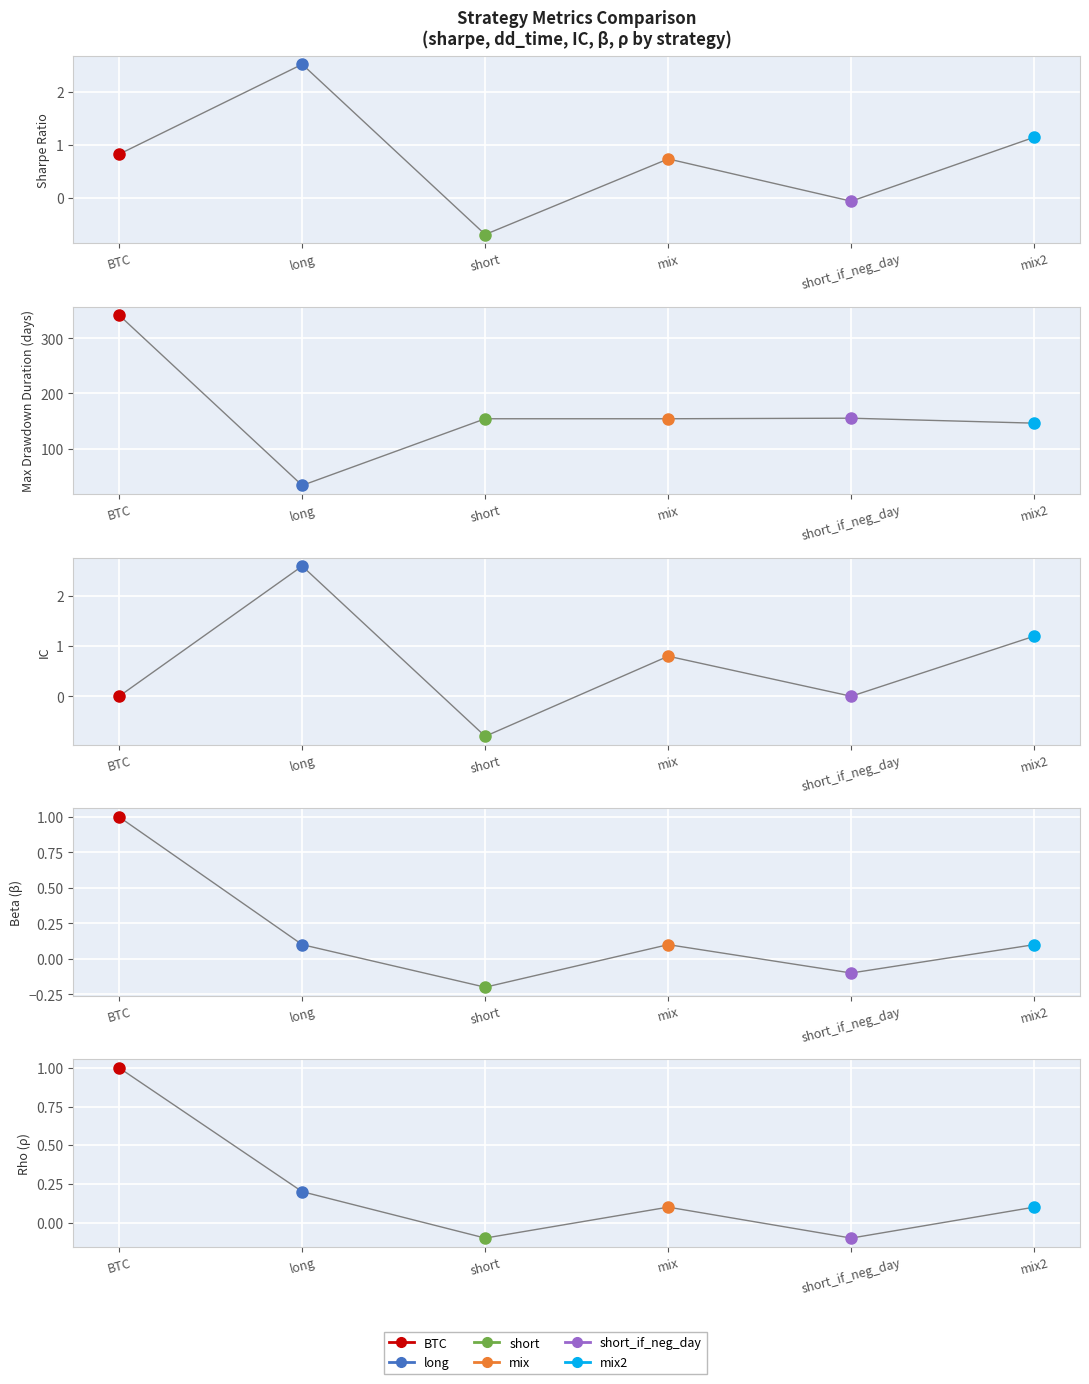

What is the minimum value for mix2?

0.1